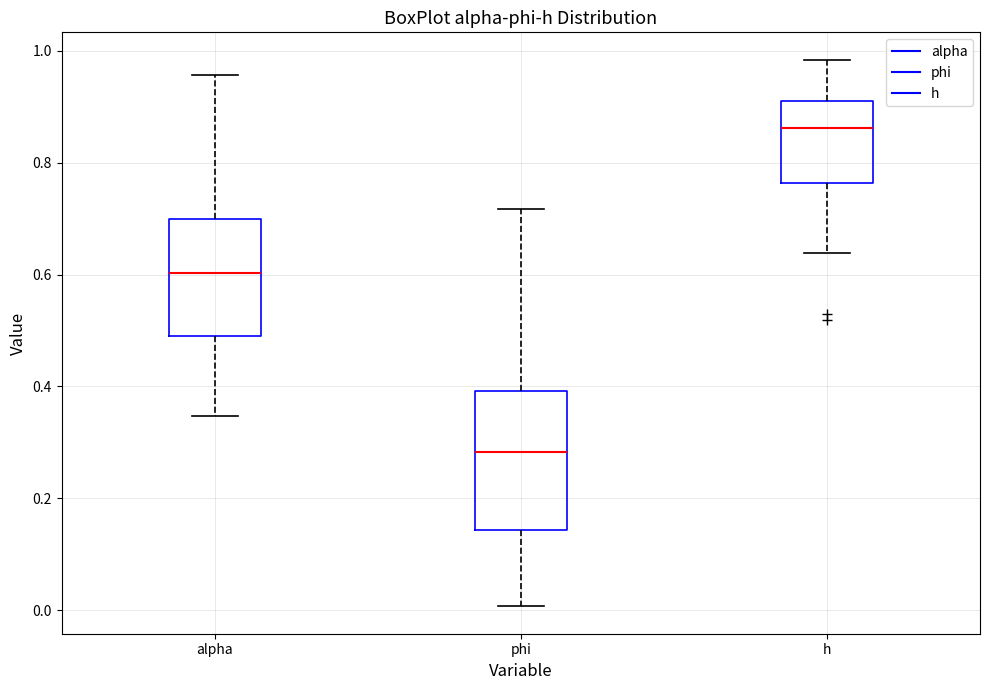

Reading left to right, transcribe this box plot: for each box, give where its median line is, the range the box spans, and where its two whiskers end, as read against the y-axis. The values are not printed on the chart, so give them approximately, as read against the axis.

alpha: median 0.60, box 0.48 to 0.70, whiskers 0.34 to 0.96
phi: median 0.28, box 0.14 to 0.40, whiskers 0.00 to 0.72
h: median 0.86, box 0.76 to 0.92, whiskers 0.64 to 0.98